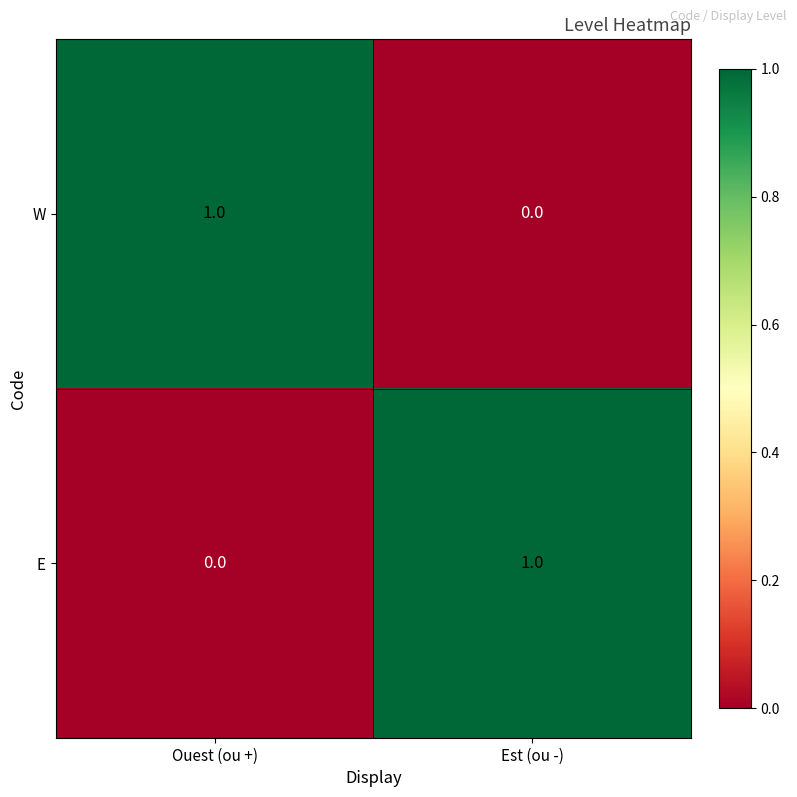

Reading left to right, list all the values displayed in this chart.

W: Ouest (ou +)=1	Est (ou -)=0
E: Ouest (ou +)=0	Est (ou -)=1